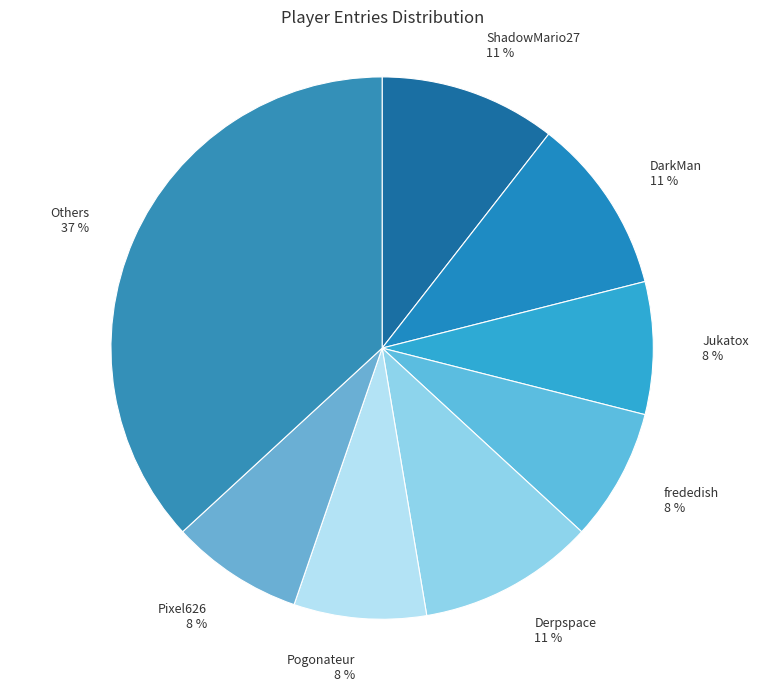

Which slice is the largest?

Others 37 %